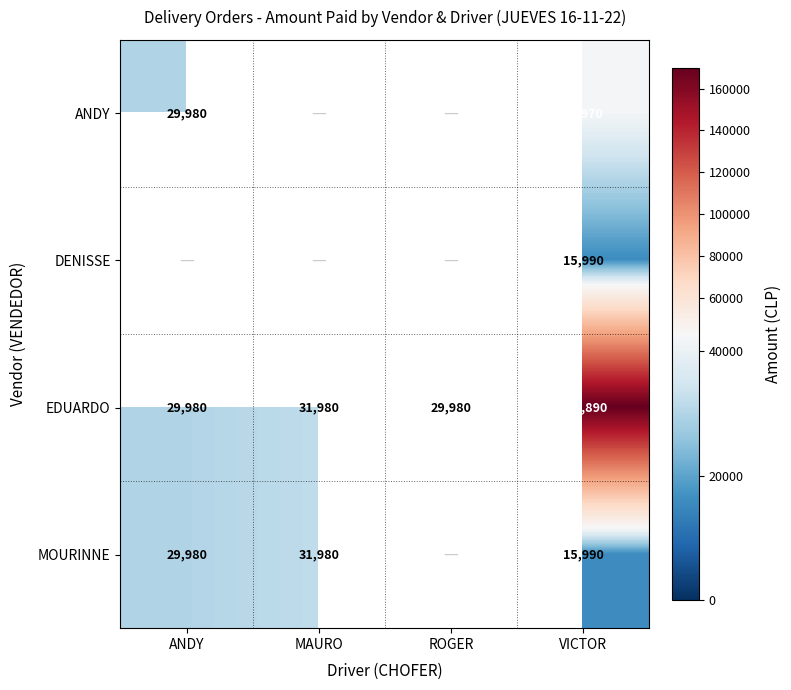

Read the EDUARDO value at ANDY.

29980